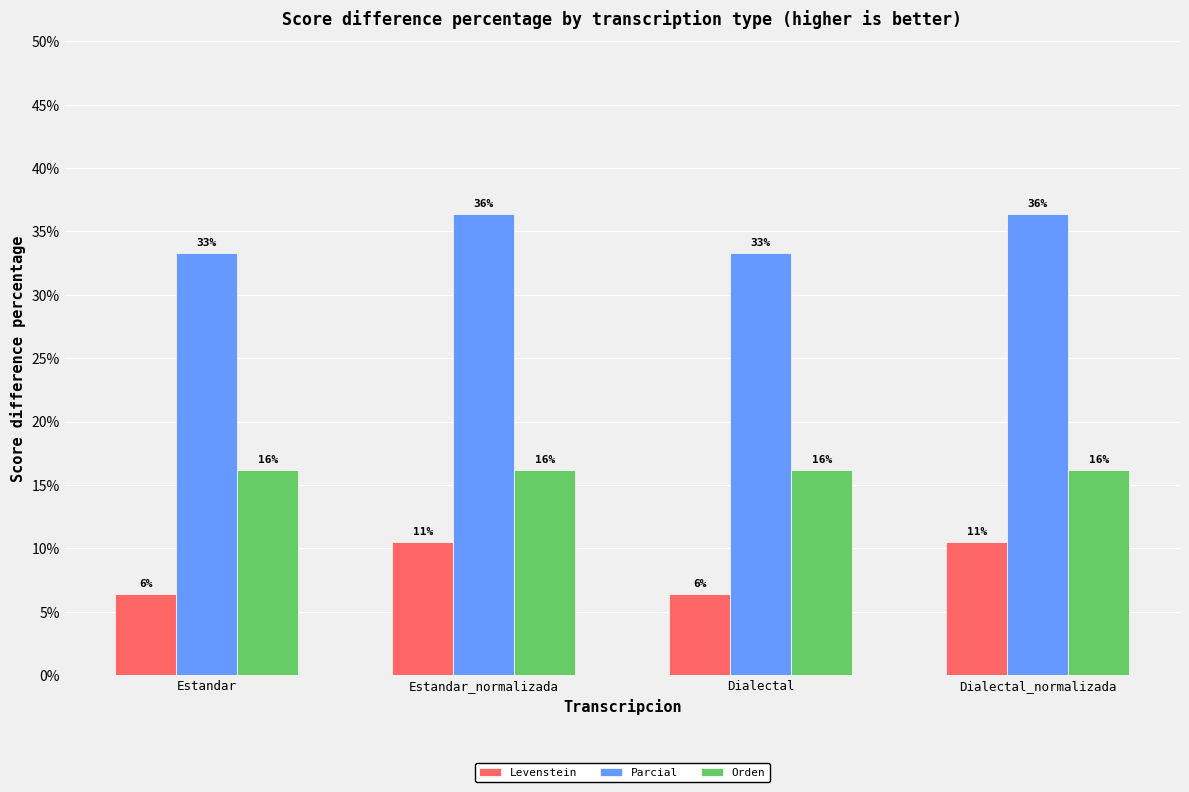

How many bars are there in each group?

3